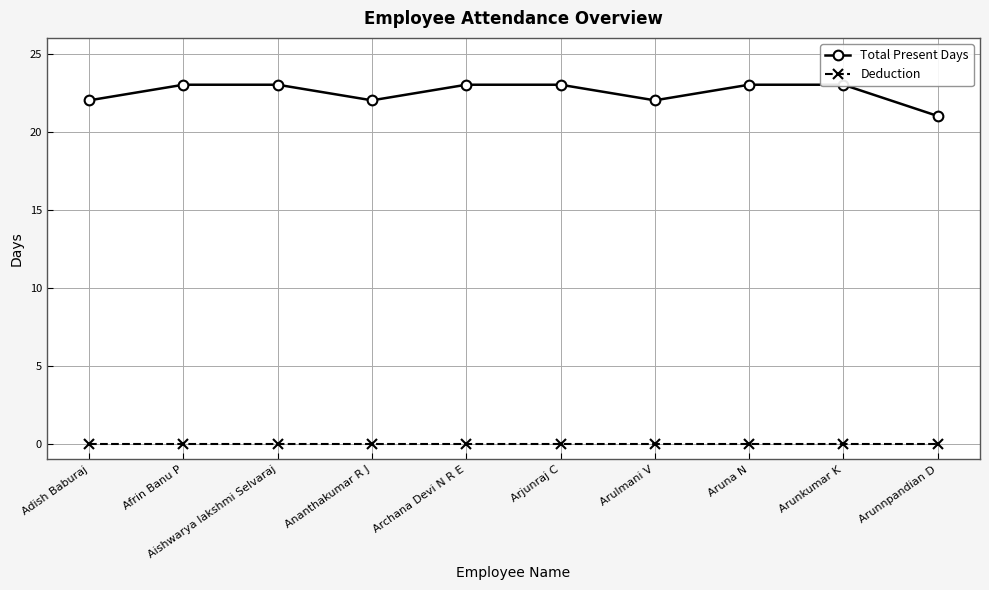

True or false: Deduction and Total Present Days intersect in this chart.

False